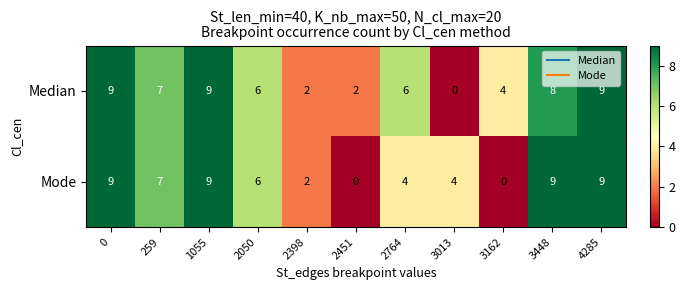

Reading right to left, extract all data points from this chart.

Median: 4285=9	3448=8	3162=4	3013=0	2764=6	2451=2	2398=2	2050=6	1055=9	259=7	0=9
Mode: 4285=9	3448=9	3162=0	3013=4	2764=4	2451=0	2398=2	2050=6	1055=9	259=7	0=9